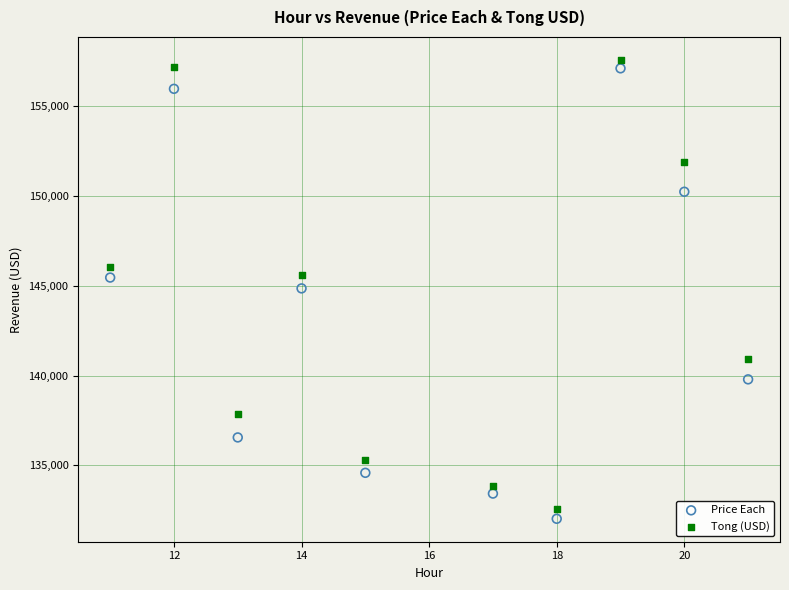

What is the X range (max minus min) for the scatter plot?

10.0